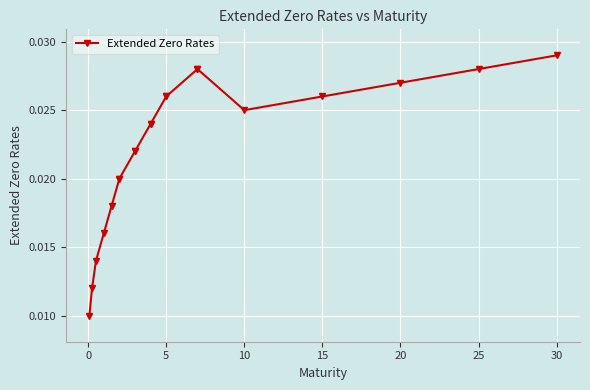

Between 15 and 15, which is larger?

15